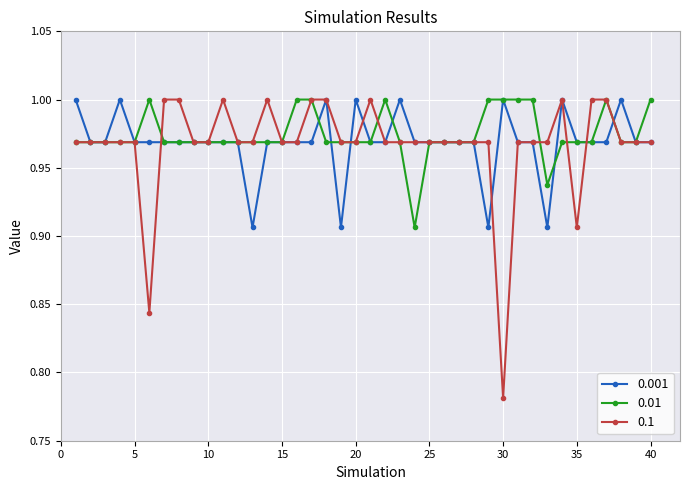

At how many categories does at least one series exceed 0?

40